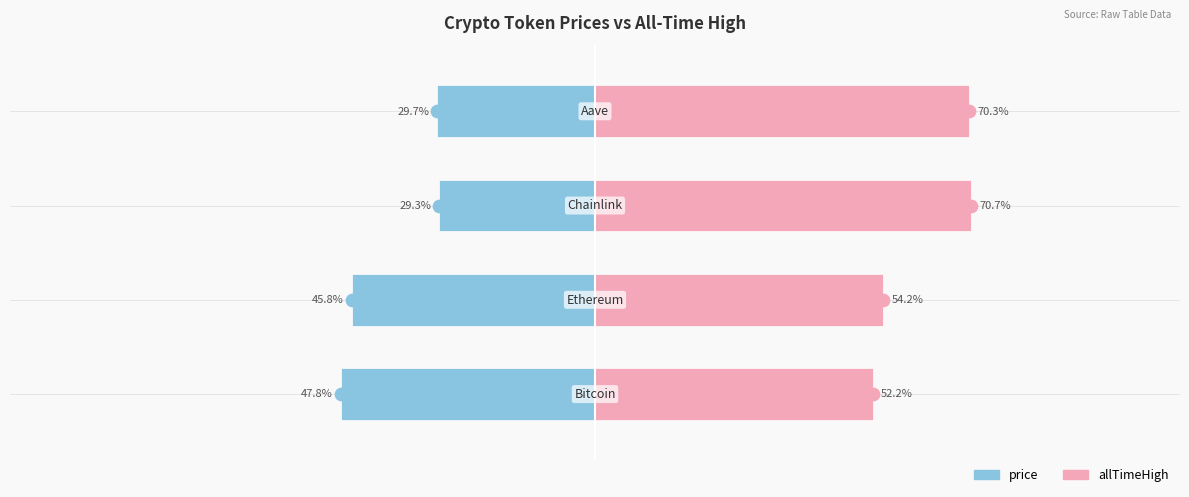

Reading left to right, list all the values displayed in this chart.

price: −125=-47.8	−100=-45.8	−75=-29.3	−50=-29.7
allTimeHigh: −125=52.2	−100=54.2	−75=70.7	−50=70.3